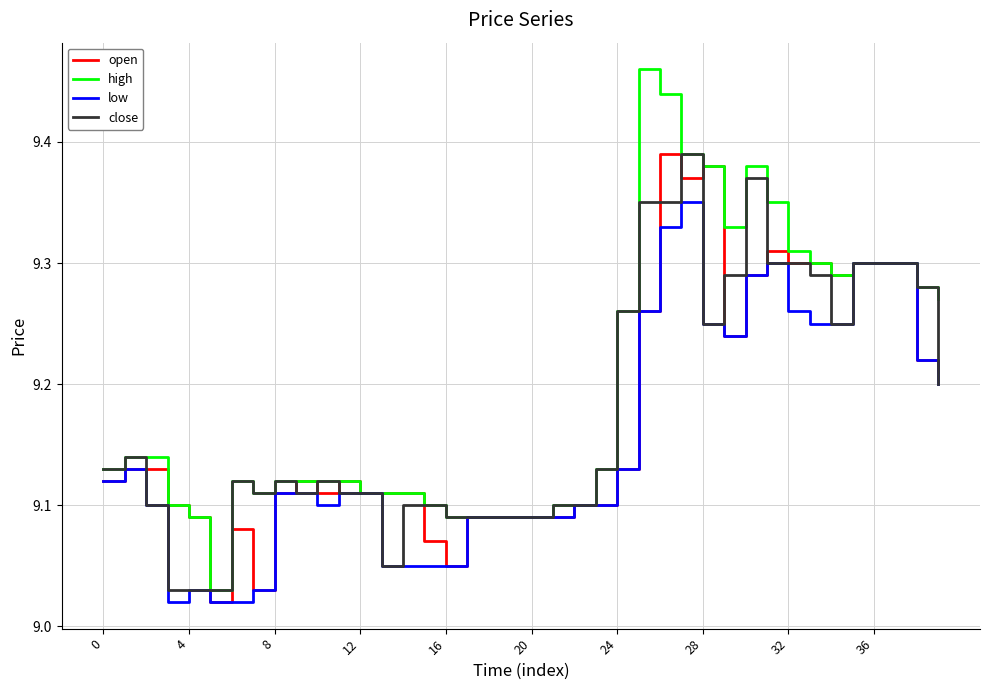

Which series has the largest range (max minus min)?

high